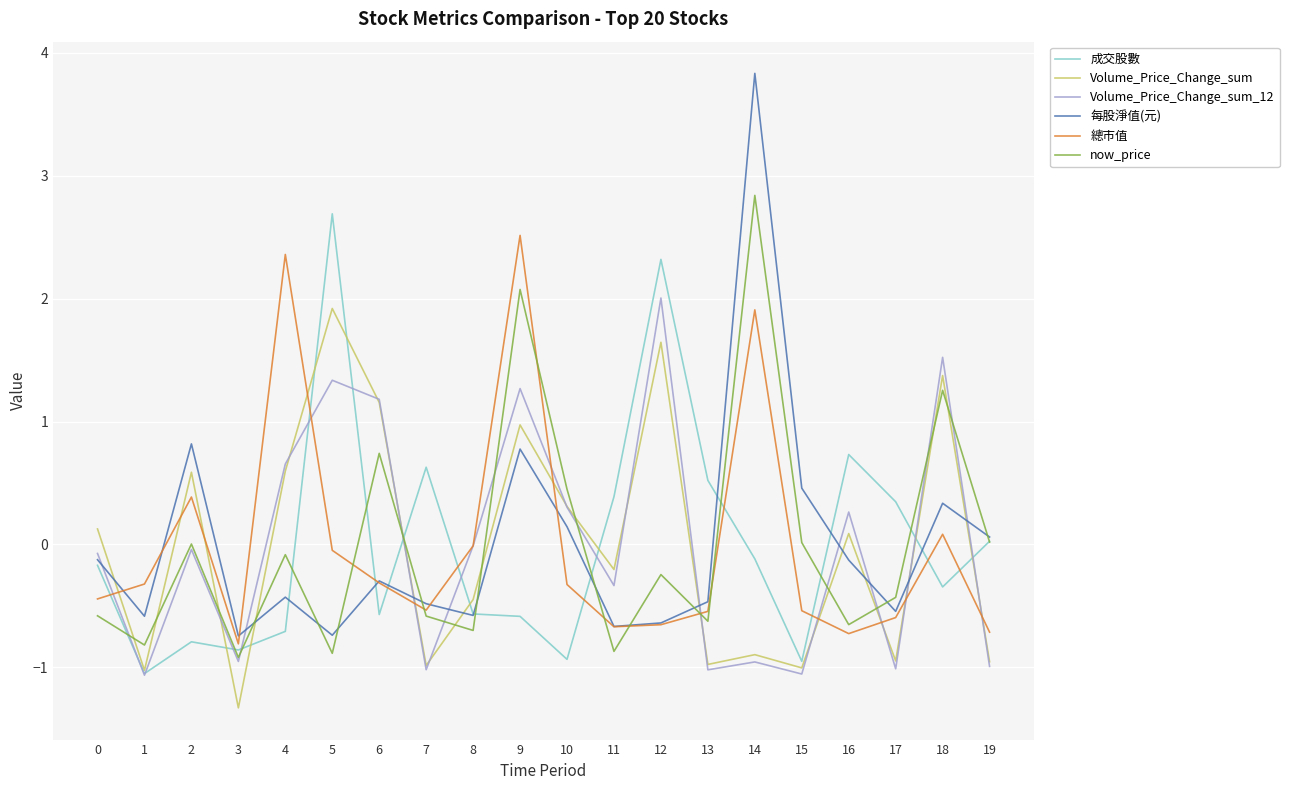

The 成交股數 series shows -0.7 at 4. True or false?

True